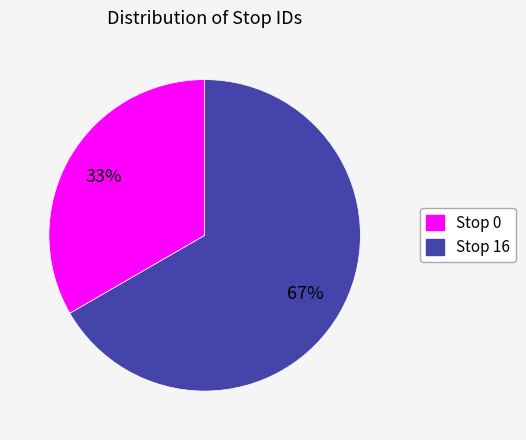

To the nearest percent, what is the average slice percentage?

50%